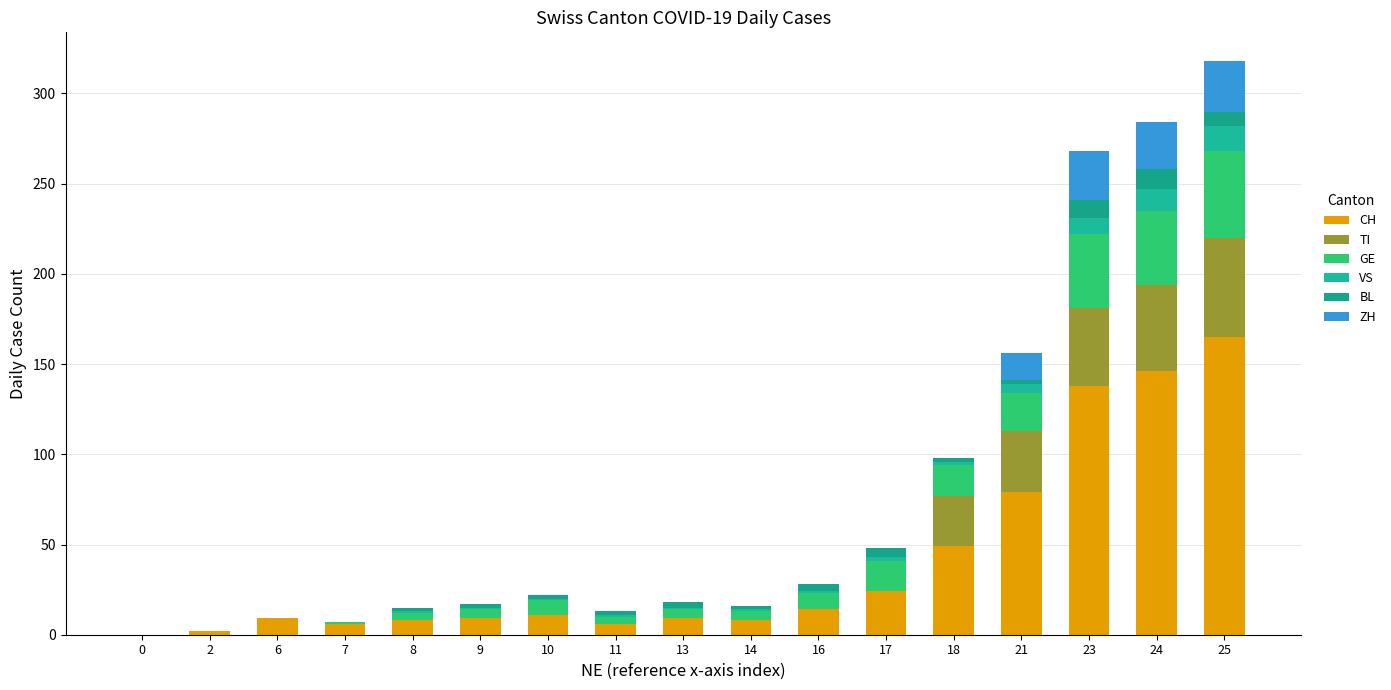

What is the difference between the VS values at 23 and 18?

7